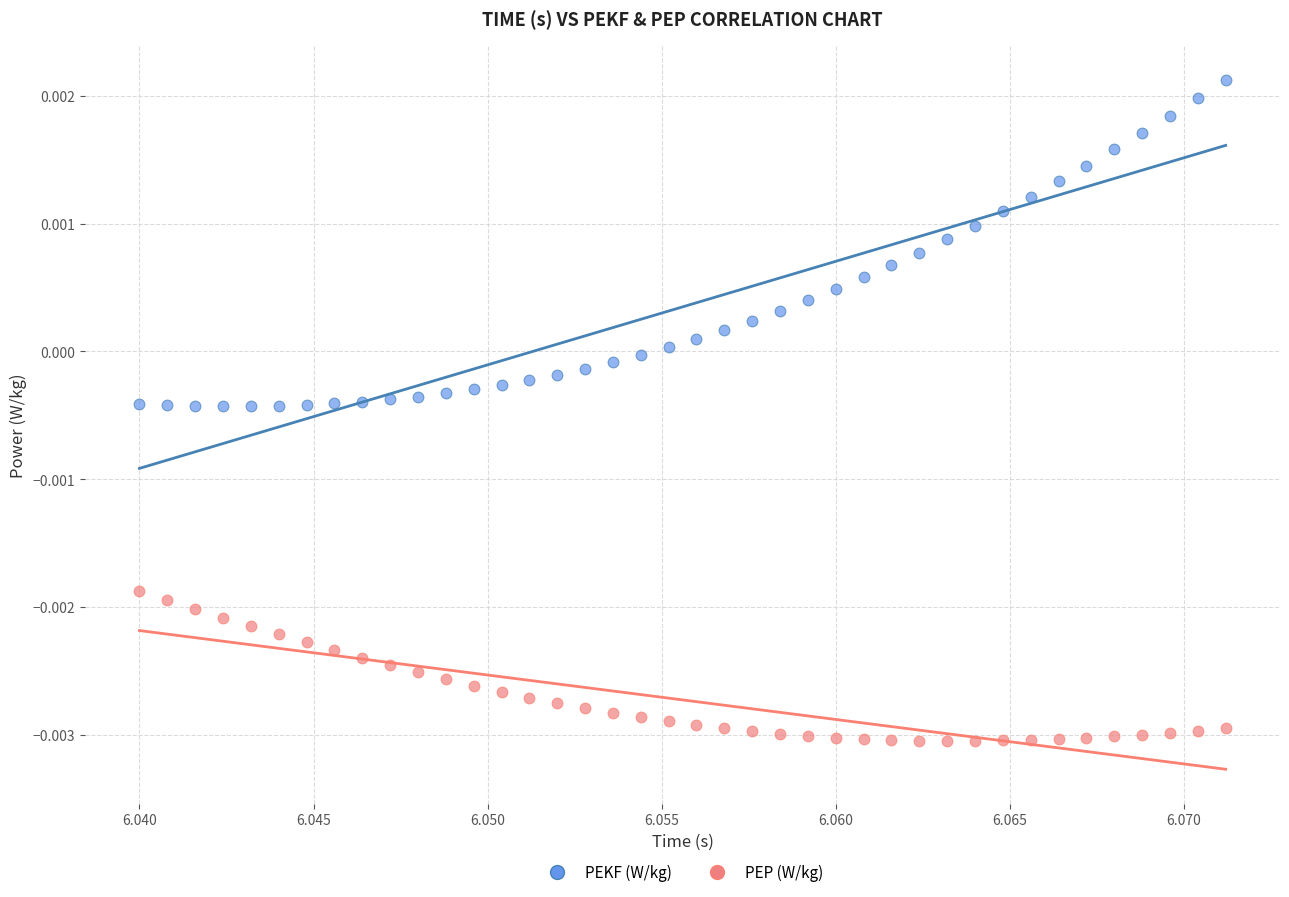

Which series reaches the maximum Y coordinate?

PEKF (W/kg)